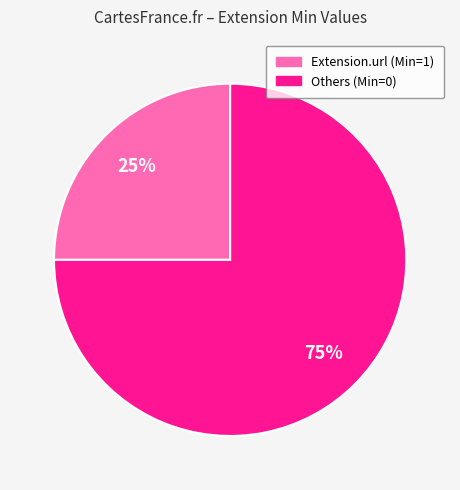

To the nearest percent, what is the difference between the largest and smallest slice percentages?

50%